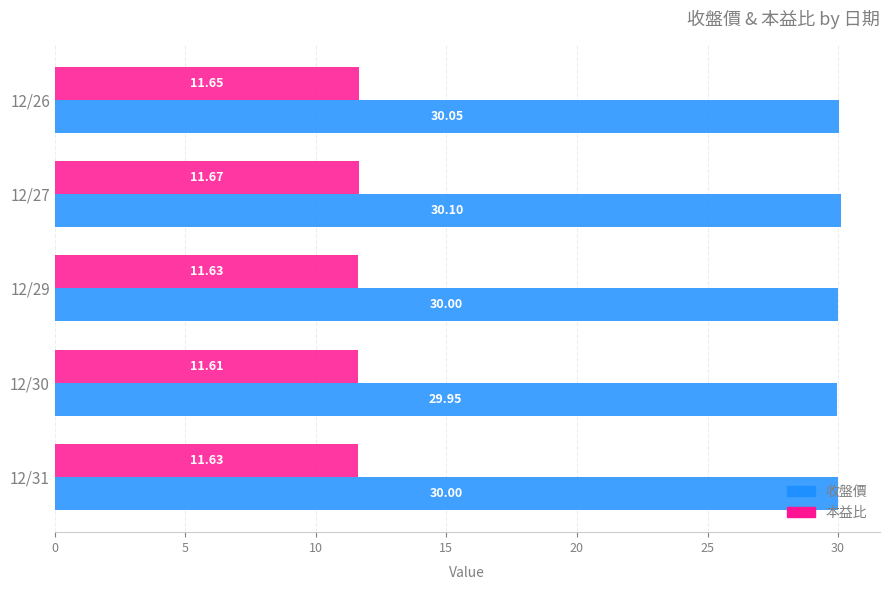

Which series has the largest total across all categories?

收盤價